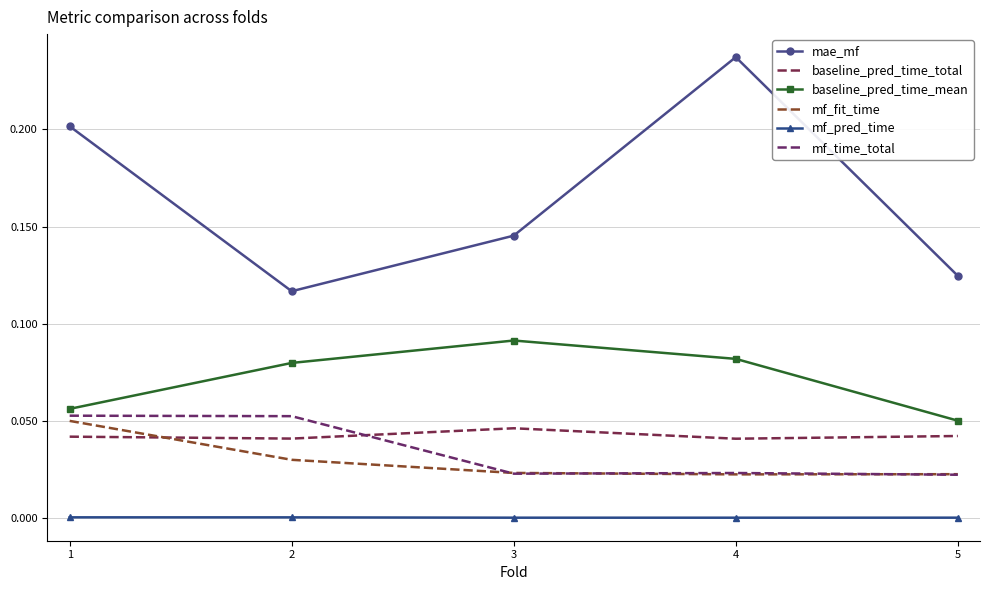

True or false: mf_time_total and mf_pred_time cross at least once.

False